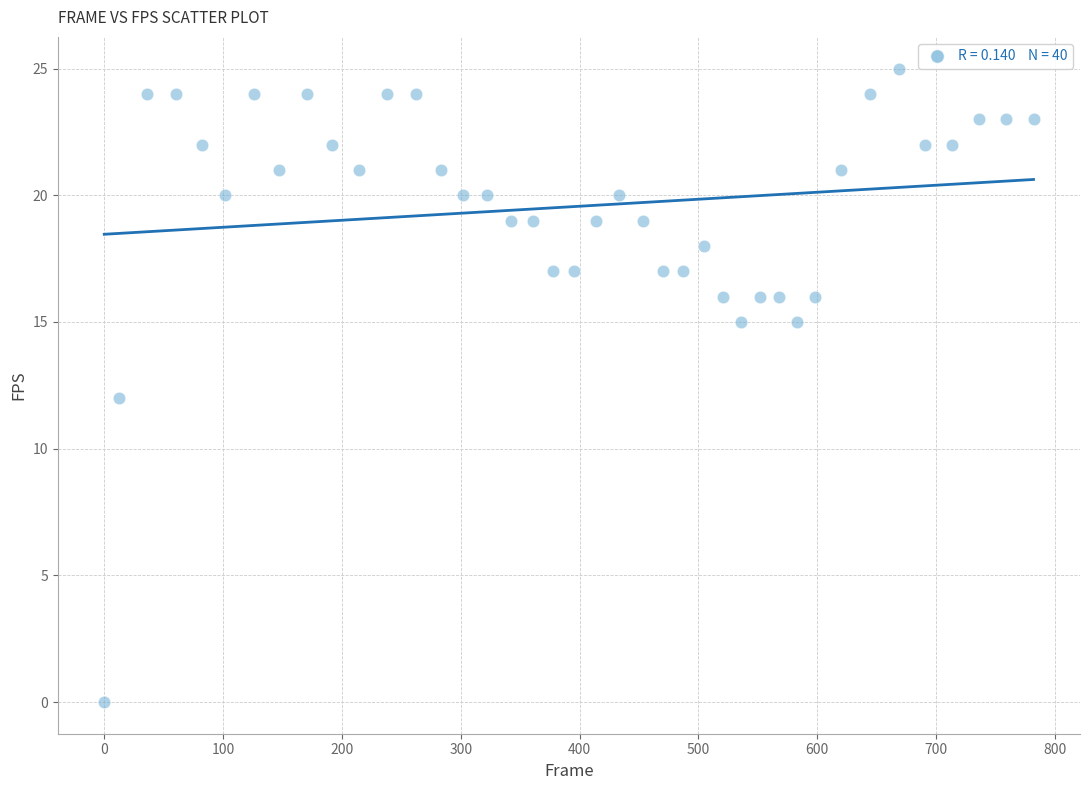

What is the range of X values (max minus min)?

782